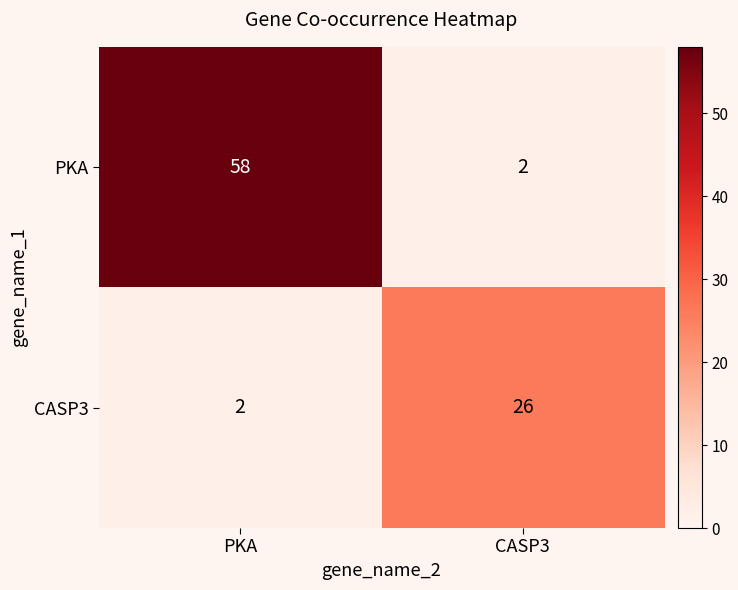

Count the number of data series in this chart.

2